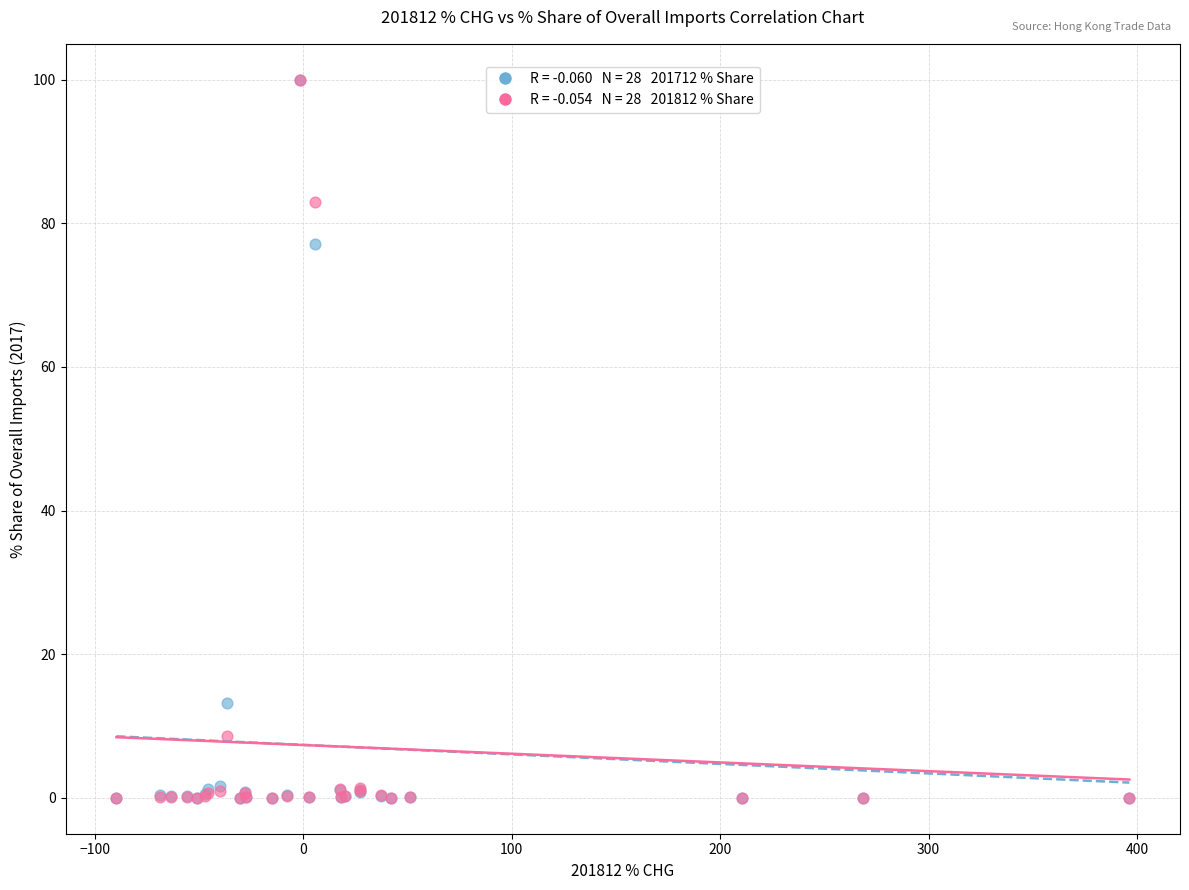

Across all series, what Y value is closest to 50?

77.1